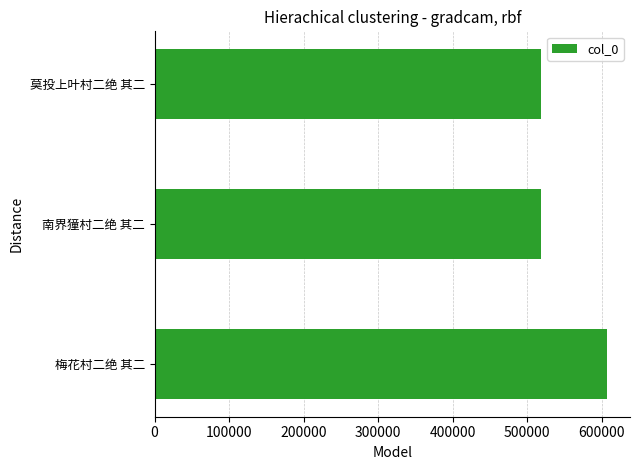

Which has a higher value, 南界獞村二绝 其二 or 梅花村二绝 其二?

梅花村二绝 其二